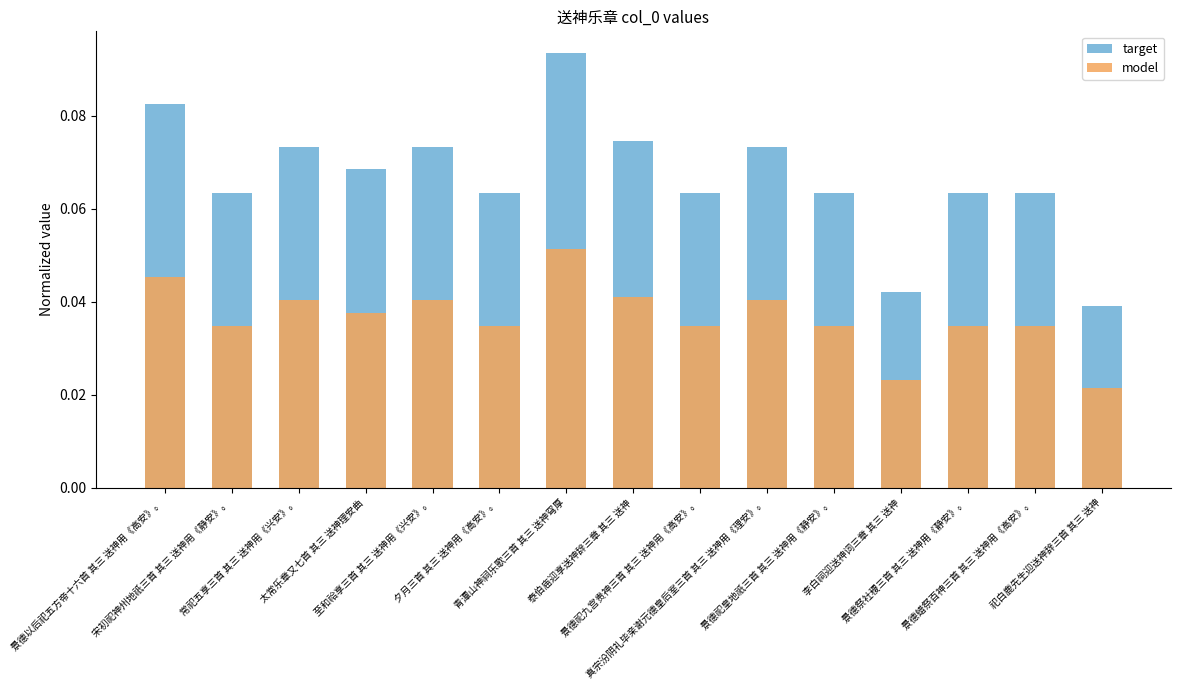

What is the sum of all target values?

1.0